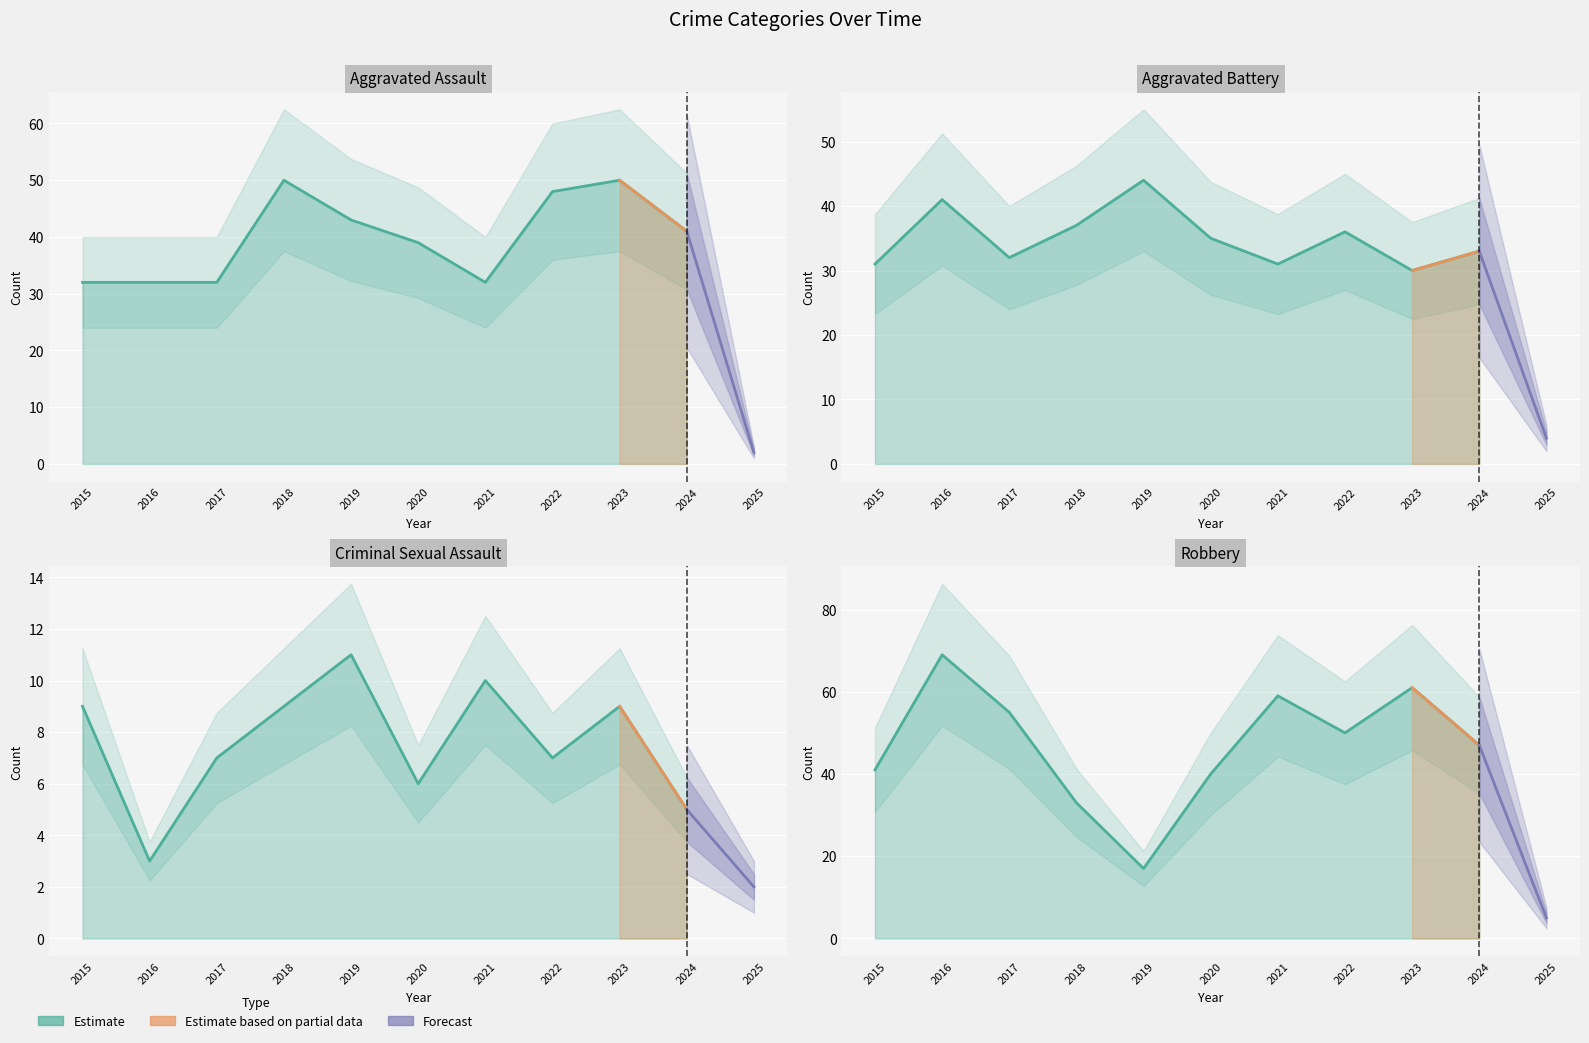

Between 2024 and 2025, which is larger?

2024